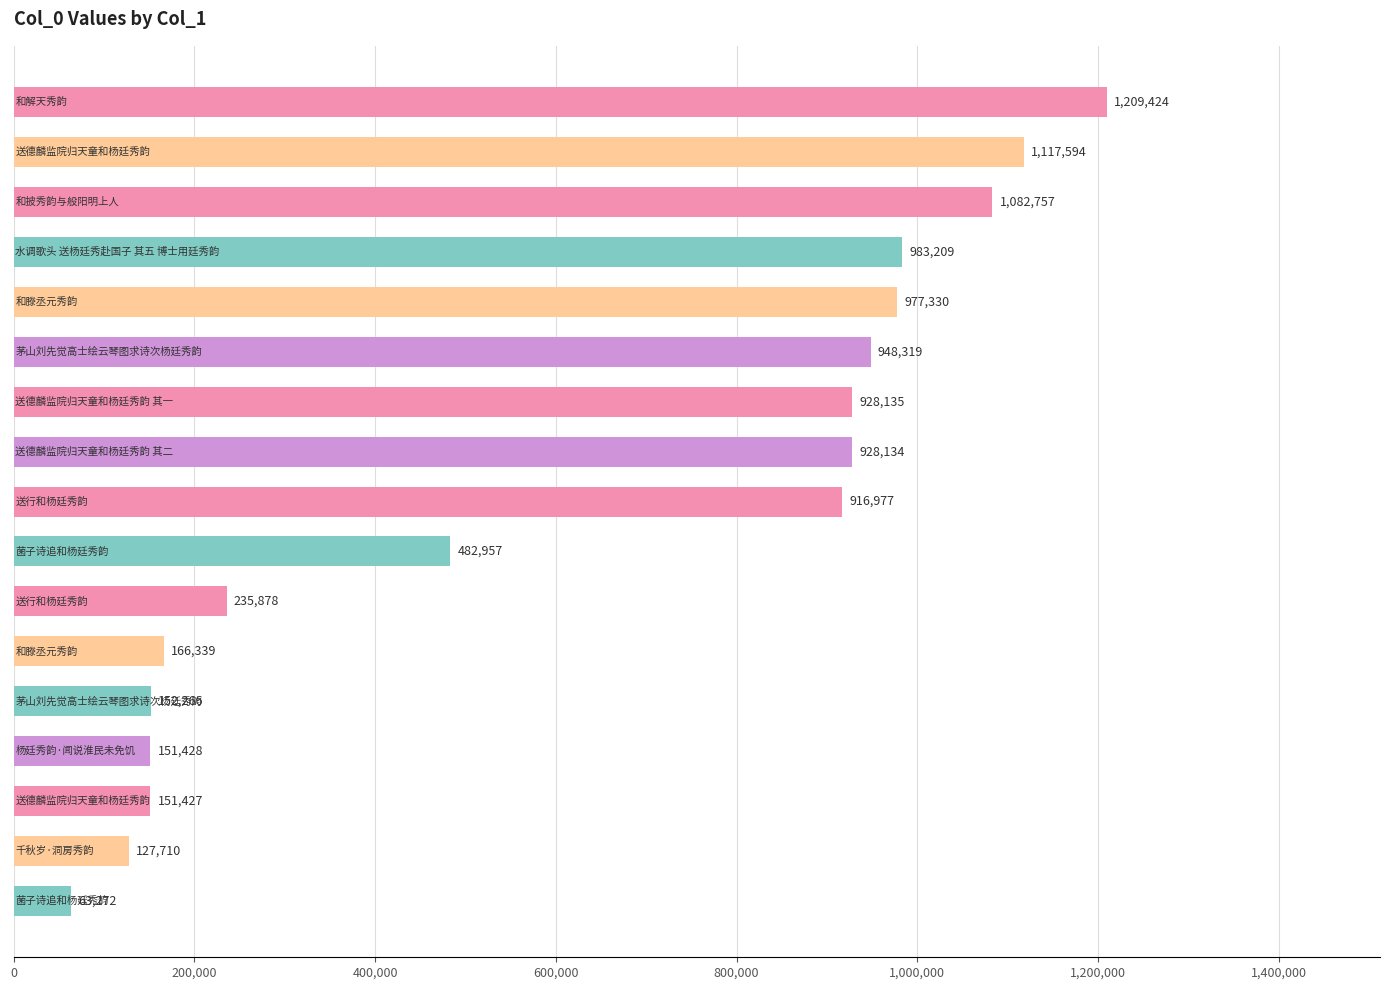

What is the average value?

624892